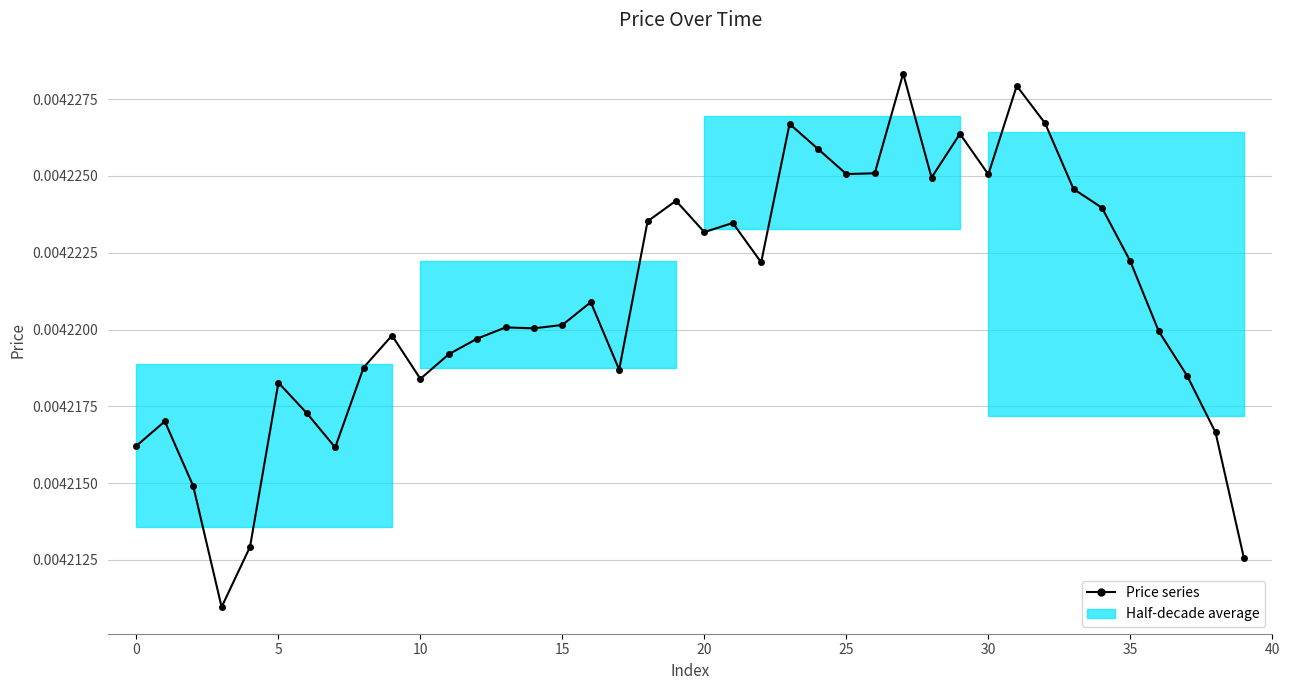

What is the sum of all values?

0.2